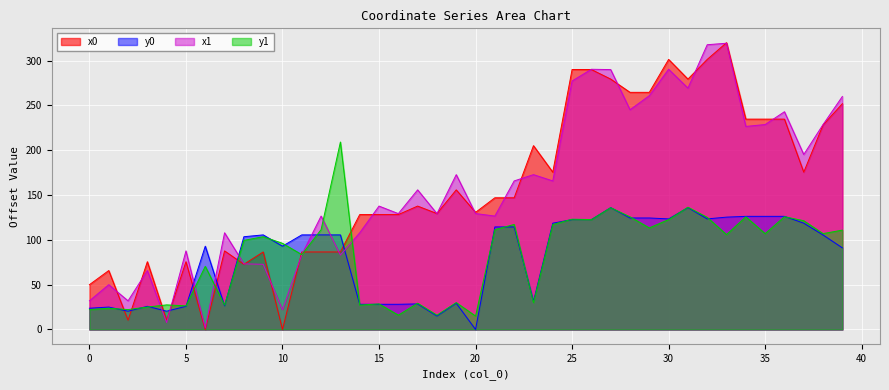

True or false: x0 has more than 1 points higher than both neighbors.

True